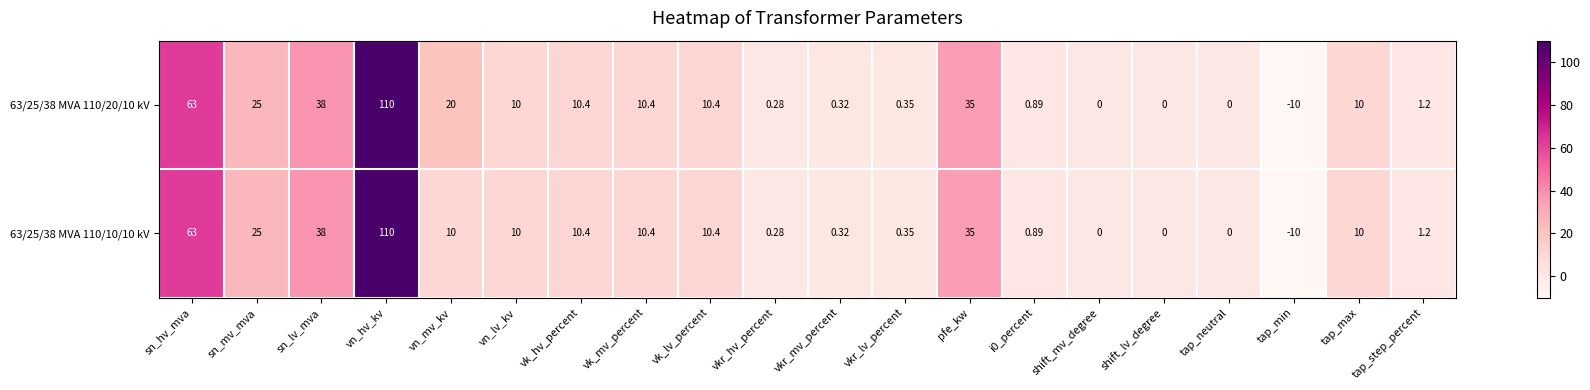

Which category has the lowest value across all series?

tap_min